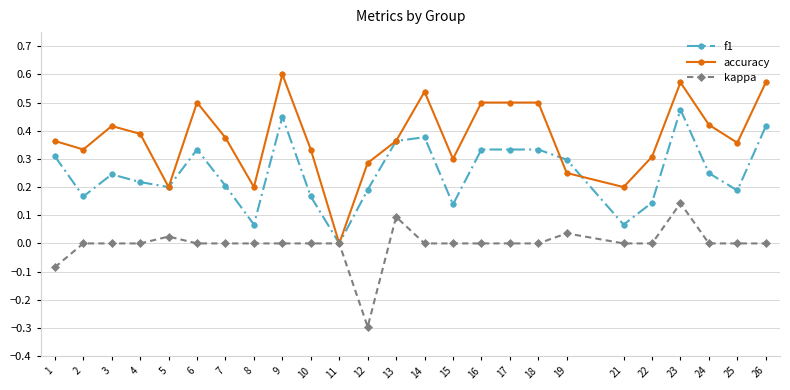

True or false: f1 has more than 1 interior local peaks.

True